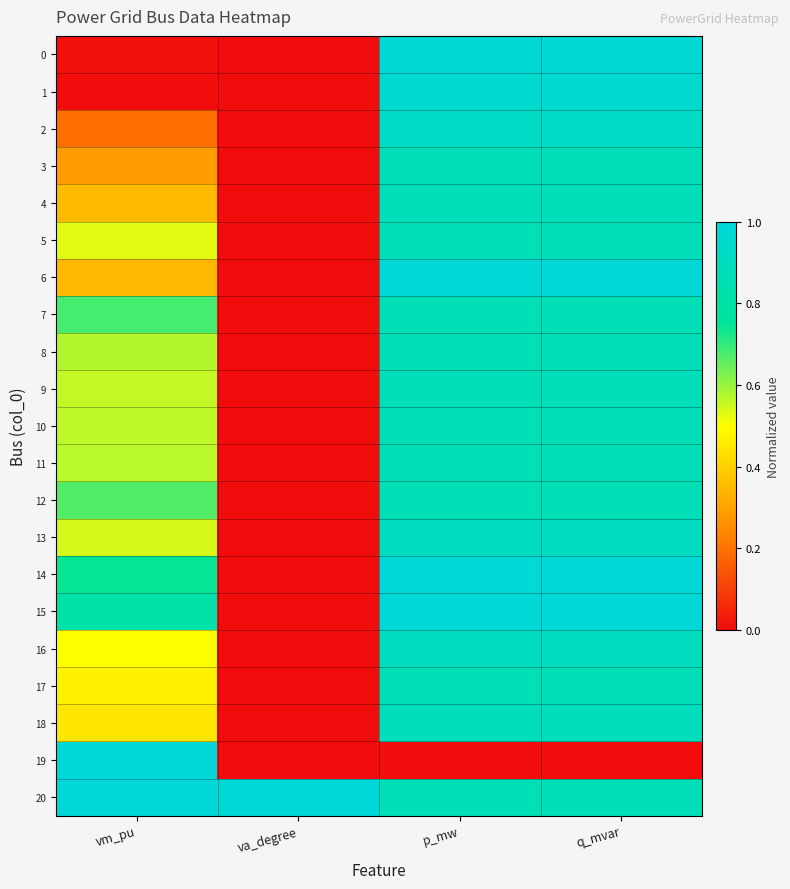

Reading left to right, extract all data points from this chart.

0: vm_pu=0.0	va_degree=0.0	p_mw=1.0	q_mvar=1.0
1: vm_pu=0.0	va_degree=0.0	p_mw=1.0	q_mvar=1.0
2: vm_pu=0.2	va_degree=0.0	p_mw=0.9	q_mvar=0.9
3: vm_pu=0.3	va_degree=0.0	p_mw=0.9	q_mvar=0.9
4: vm_pu=0.4	va_degree=0.0	p_mw=0.9	q_mvar=0.9
5: vm_pu=0.5	va_degree=0.0	p_mw=0.9	q_mvar=0.9
6: vm_pu=0.4	va_degree=0.0	p_mw=1.0	q_mvar=1.0
7: vm_pu=0.7	va_degree=0.0	p_mw=0.9	q_mvar=0.9
8: vm_pu=0.6	va_degree=0.0	p_mw=0.9	q_mvar=0.9
9: vm_pu=0.6	va_degree=0.0	p_mw=0.9	q_mvar=0.9
10: vm_pu=0.6	va_degree=0.0	p_mw=0.9	q_mvar=0.9
11: vm_pu=0.6	va_degree=0.0	p_mw=0.9	q_mvar=0.9
12: vm_pu=0.7	va_degree=0.0	p_mw=0.9	q_mvar=0.9
13: vm_pu=0.5	va_degree=0.0	p_mw=0.9	q_mvar=0.9
14: vm_pu=0.7	va_degree=0.0	p_mw=1.0	q_mvar=1.0
15: vm_pu=0.8	va_degree=0.0	p_mw=1.0	q_mvar=1.0
16: vm_pu=0.5	va_degree=0.0	p_mw=0.9	q_mvar=0.9
17: vm_pu=0.5	va_degree=0.0	p_mw=0.9	q_mvar=0.9
18: vm_pu=0.4	va_degree=0.0	p_mw=0.9	q_mvar=0.9
19: vm_pu=1.0	va_degree=0.0	p_mw=0.0	q_mvar=0.0
20: vm_pu=1.0	va_degree=1.0	p_mw=0.9	q_mvar=0.9